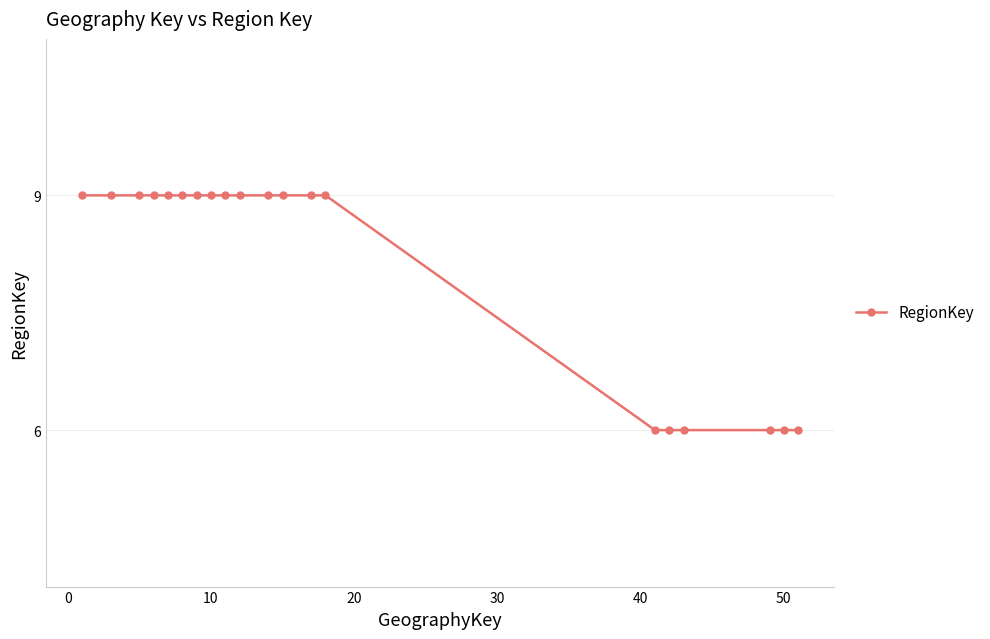

What is the average value?

8